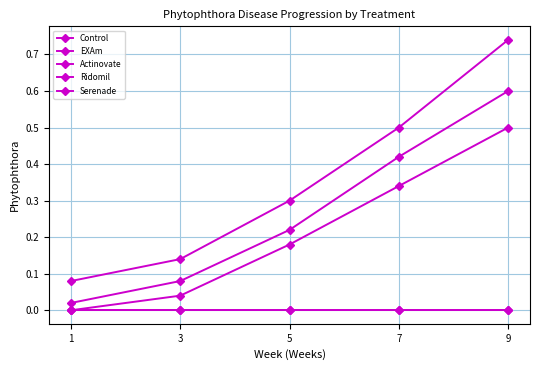

Between 1 and 5, which is larger?

1